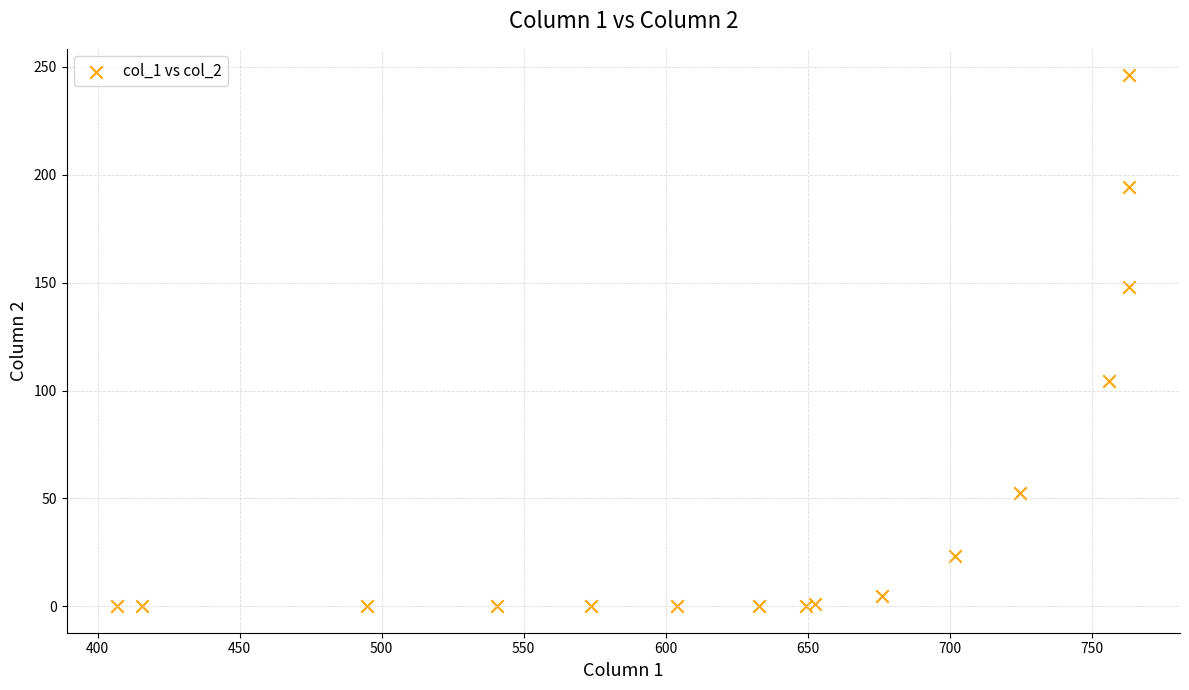

What Y value in the scatter plot is closest to 123?

104.4